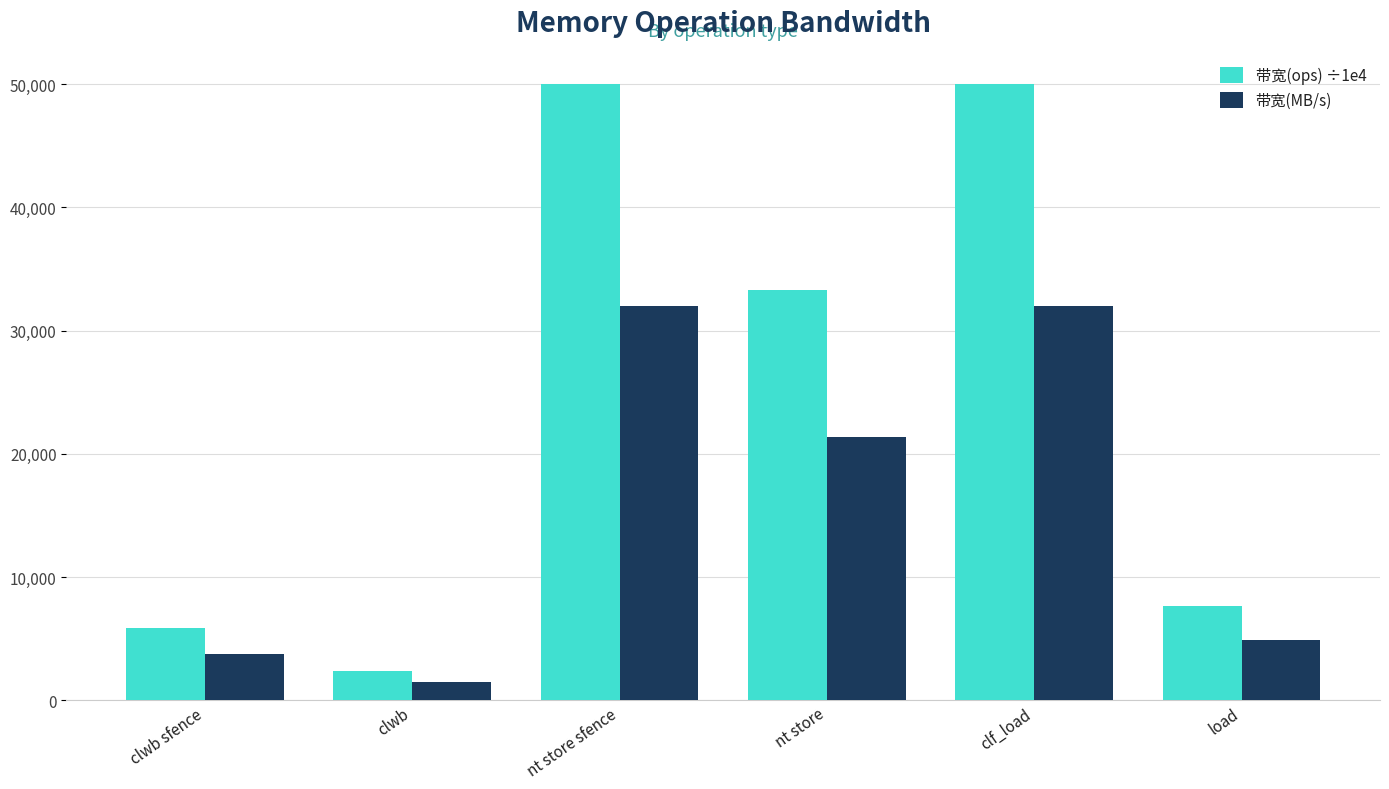

Which series changed the most between clwb and nt store?

带宽(ops) ÷1e4